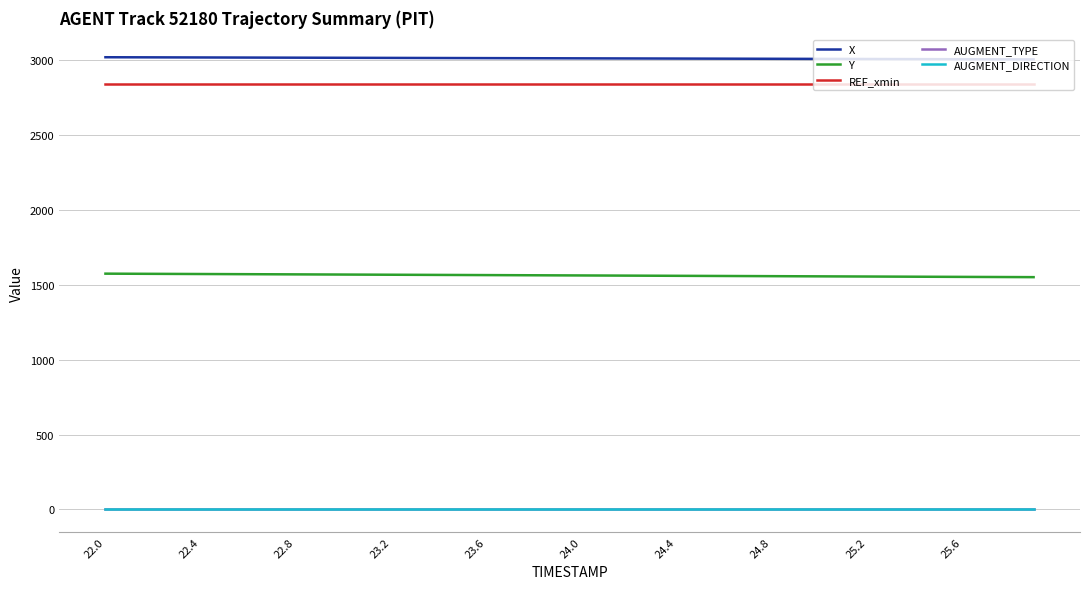

Is this an area chart (filled region under the line)?

No